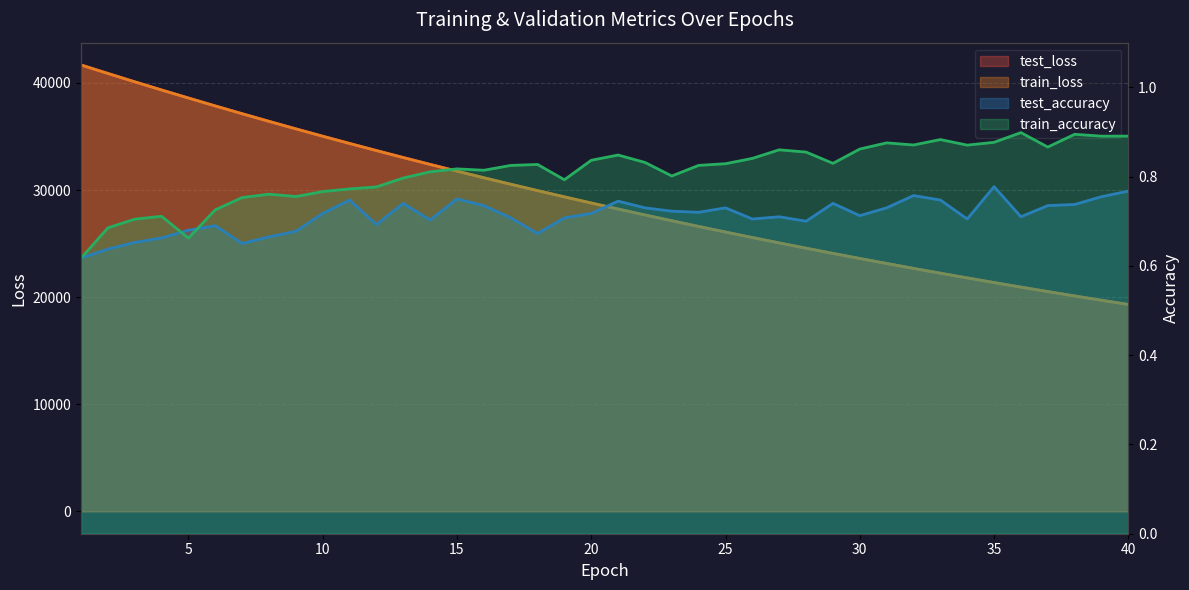

Between which two adjacent categories do test_accuracy and train_accuracy first intersect?

1 and 2